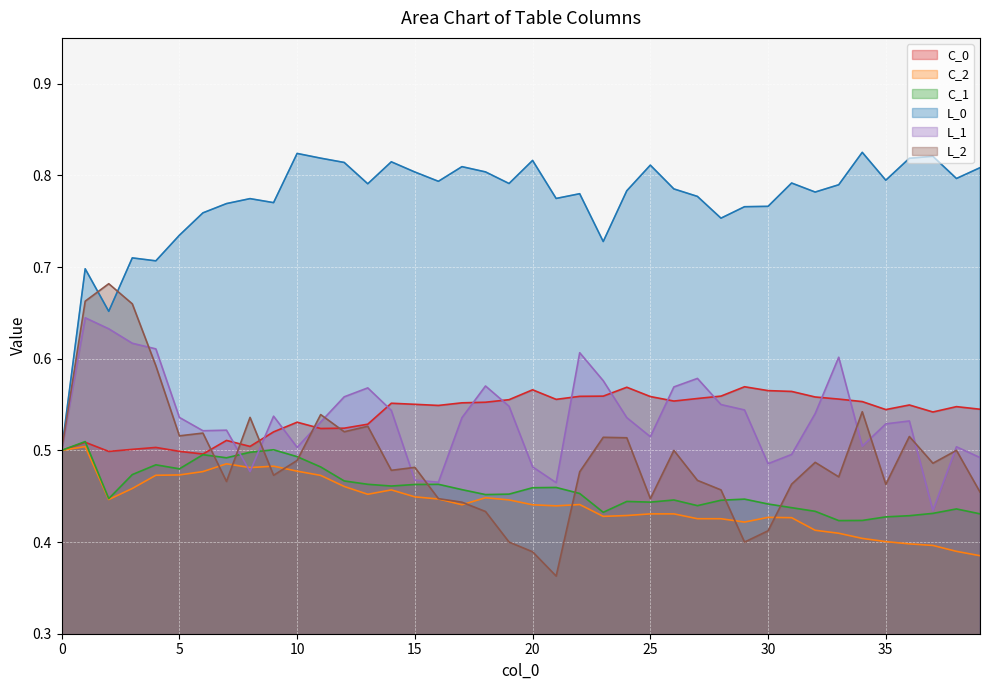

What is the difference between the maximum and minimum values in the L_2 series?

0.3